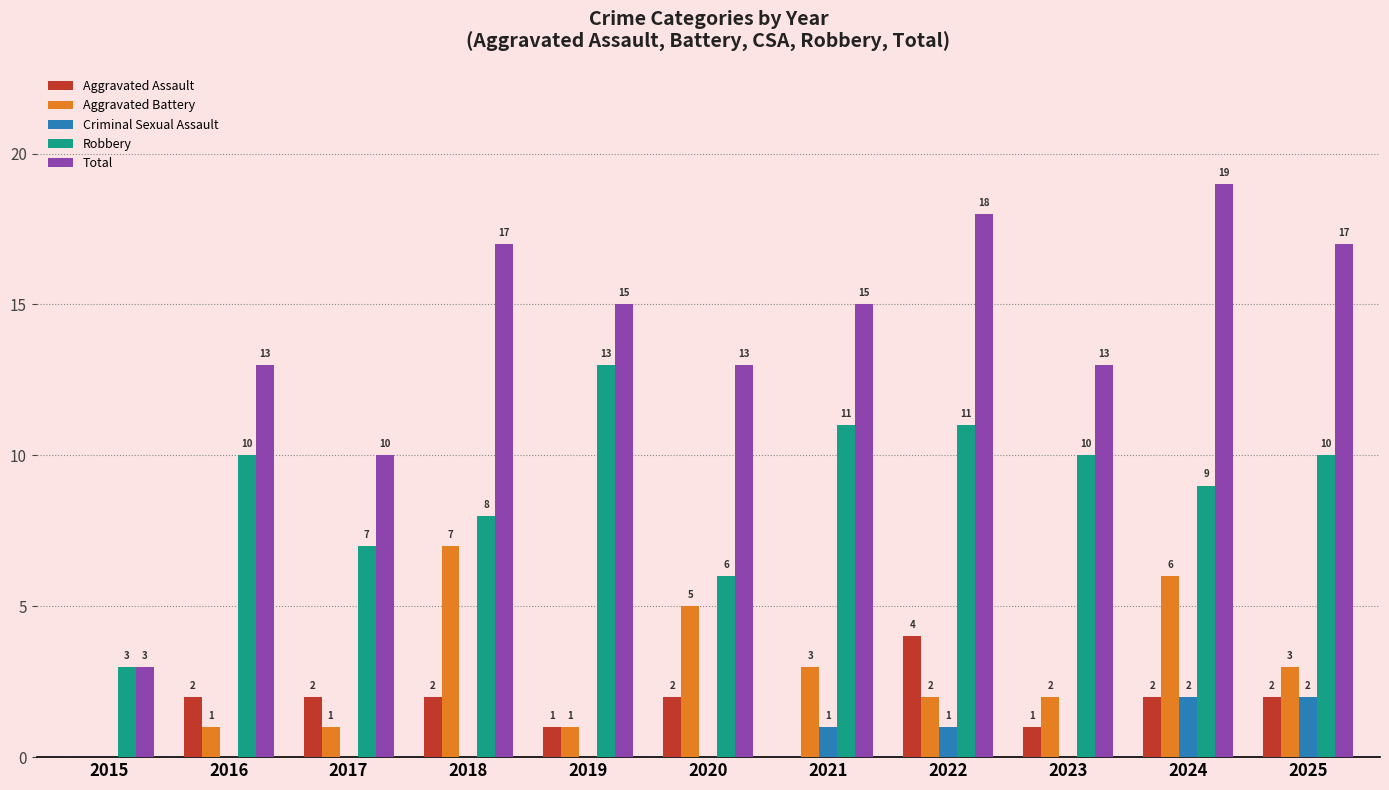

True or false: Aggravated Assault has a value of 1 at 2022.

False